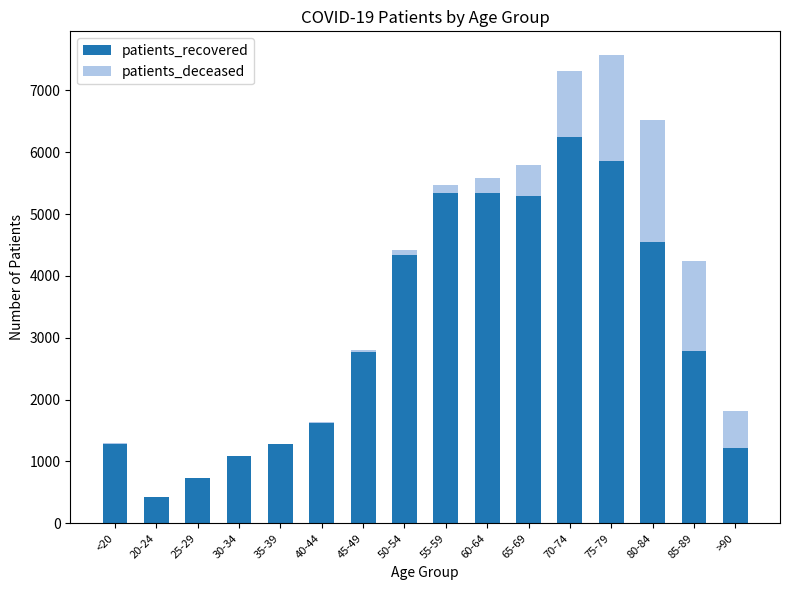

Is it true that patients_recovered equals 2773 at 45-49?

True